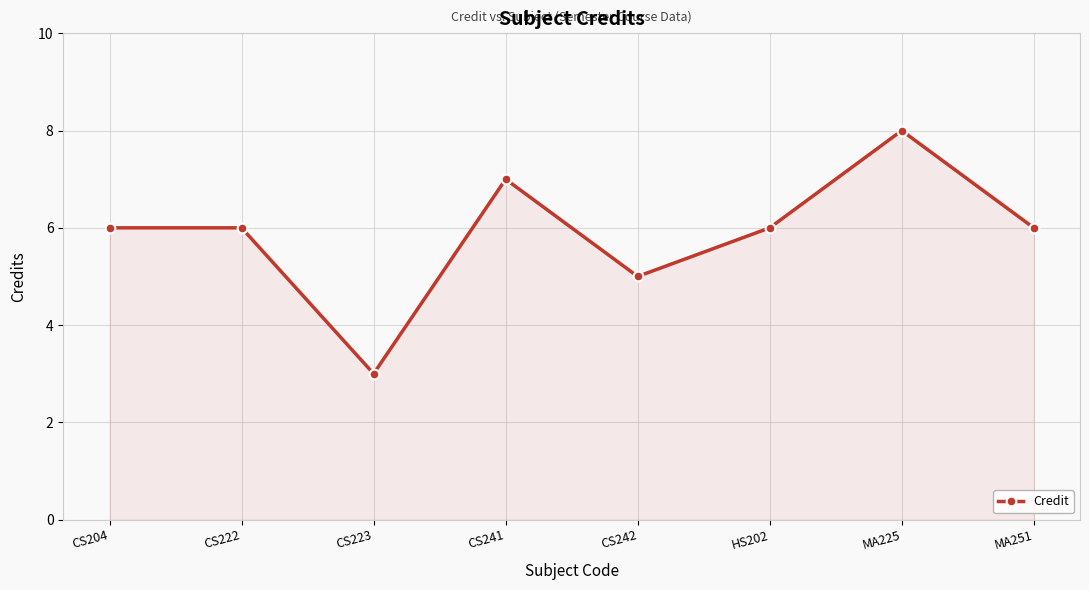

What is the label of the 3rd point from the left?

CS223